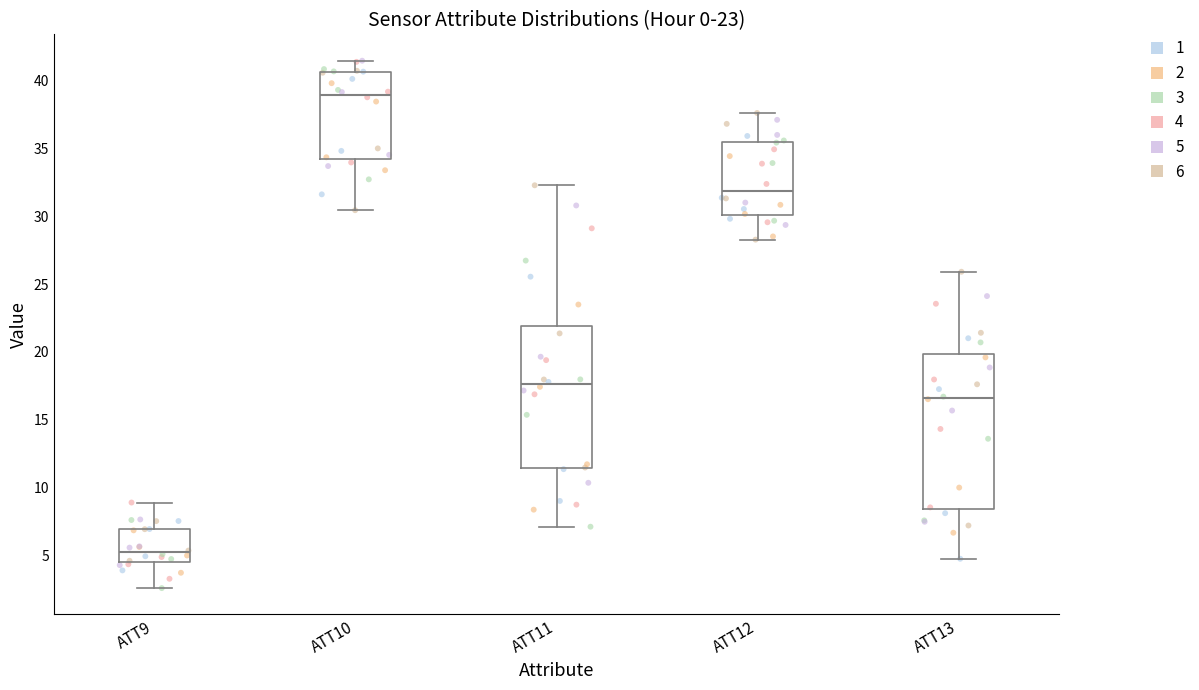

Reading left to right, transcribe this box plot: for each box, give where its median line is, the range the box spans, and where its two whiskers end, as read against the y-axis. The values are not printed on the chart, so give them approximately, as read against the axis.

ATT9: median 5.0, box 4.5 to 7.0, whiskers 2.5 to 9.0
ATT10: median 39.0, box 34.0 to 40.5, whiskers 30.5 to 41.5
ATT11: median 17.5, box 11.5 to 22.0, whiskers 7.0 to 32.5
ATT12: median 32.0, box 30.0 to 35.5, whiskers 28.5 to 37.5
ATT13: median 16.5, box 8.5 to 20.0, whiskers 5.0 to 26.0